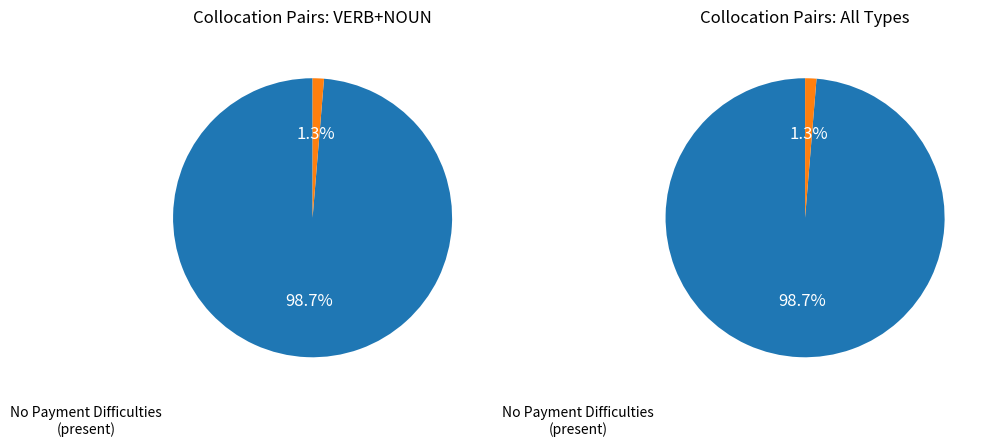

How much of the chart is everything except absent?

98.7%